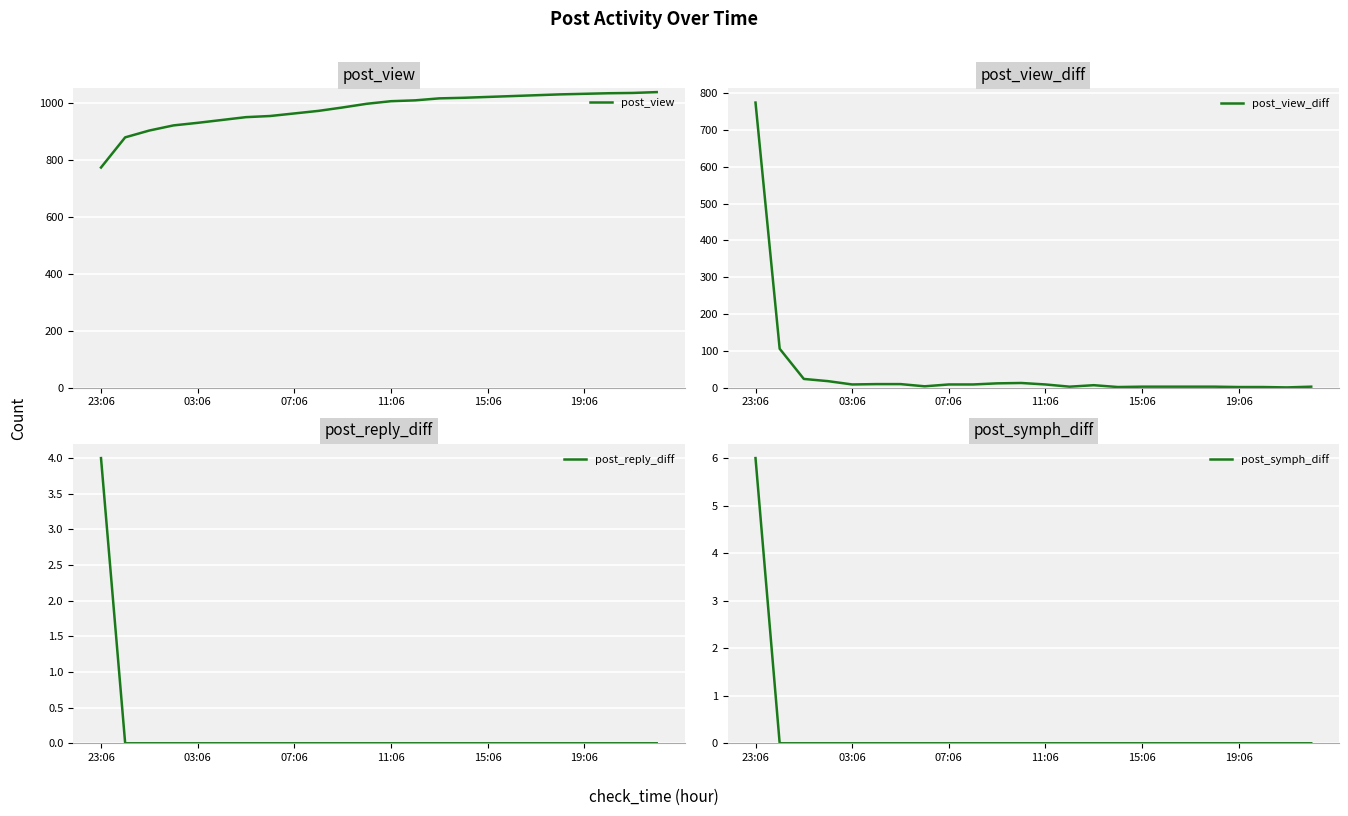

What is the maximum value for post_view?

1039